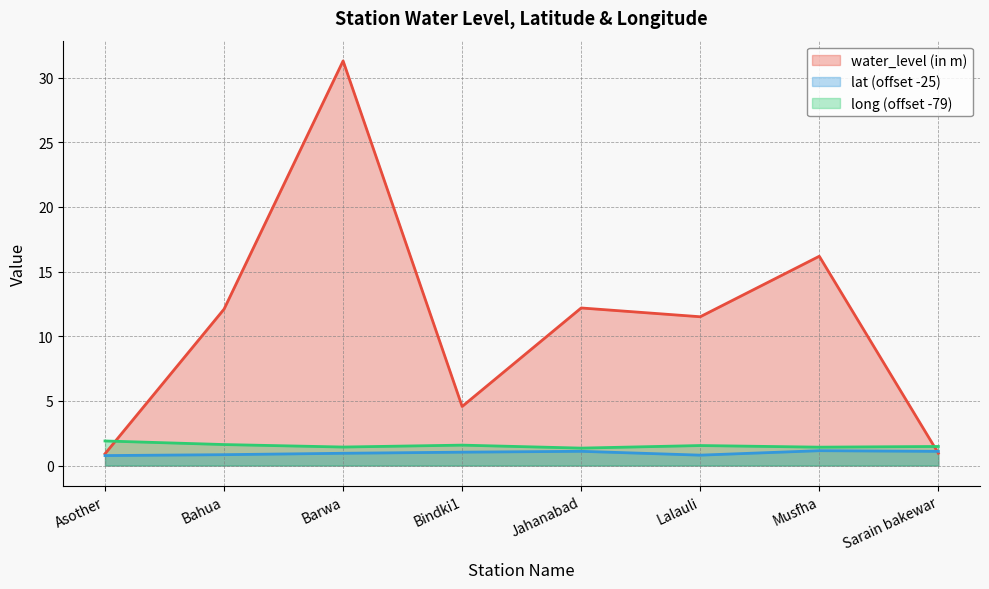

How many categories are shown in the chart?

8